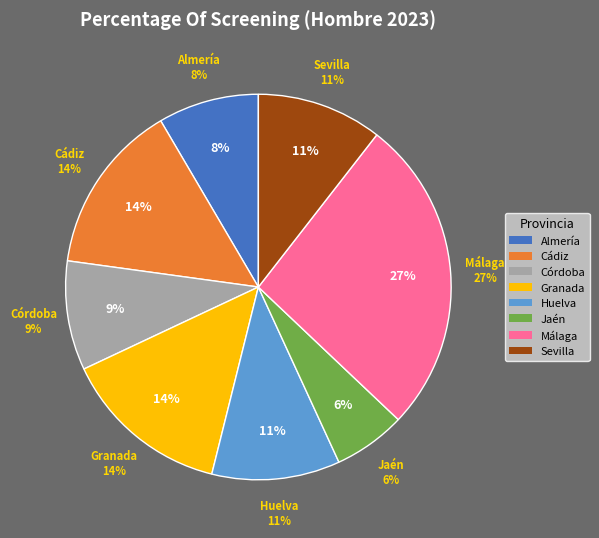

To the nearest percent, what is the average slice percentage?

13%